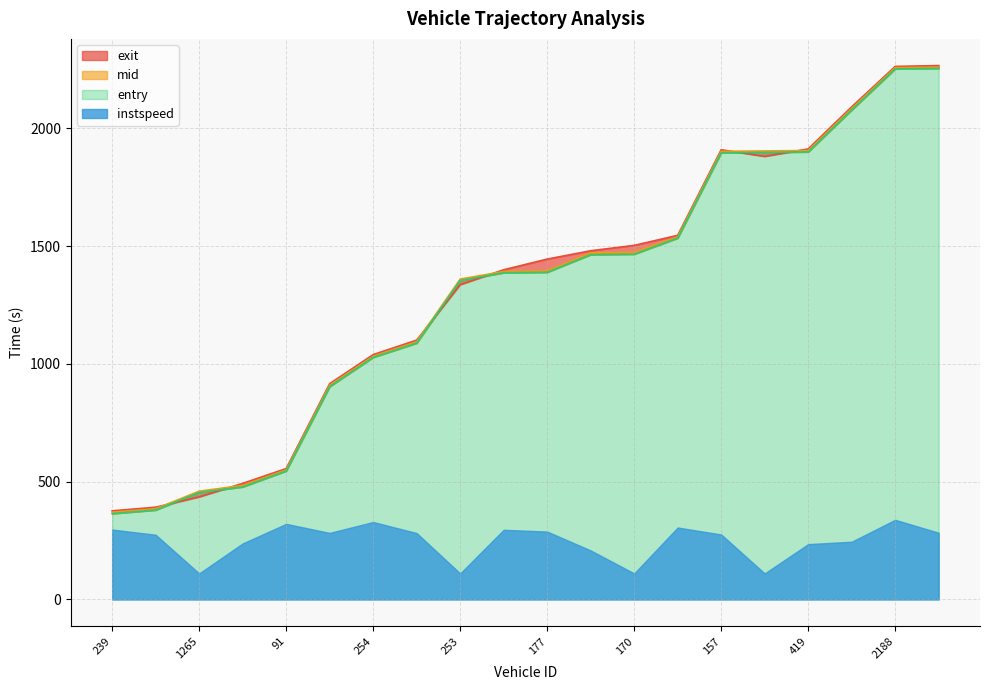

The value of mid at 263 is 1471.4. True or false?

True